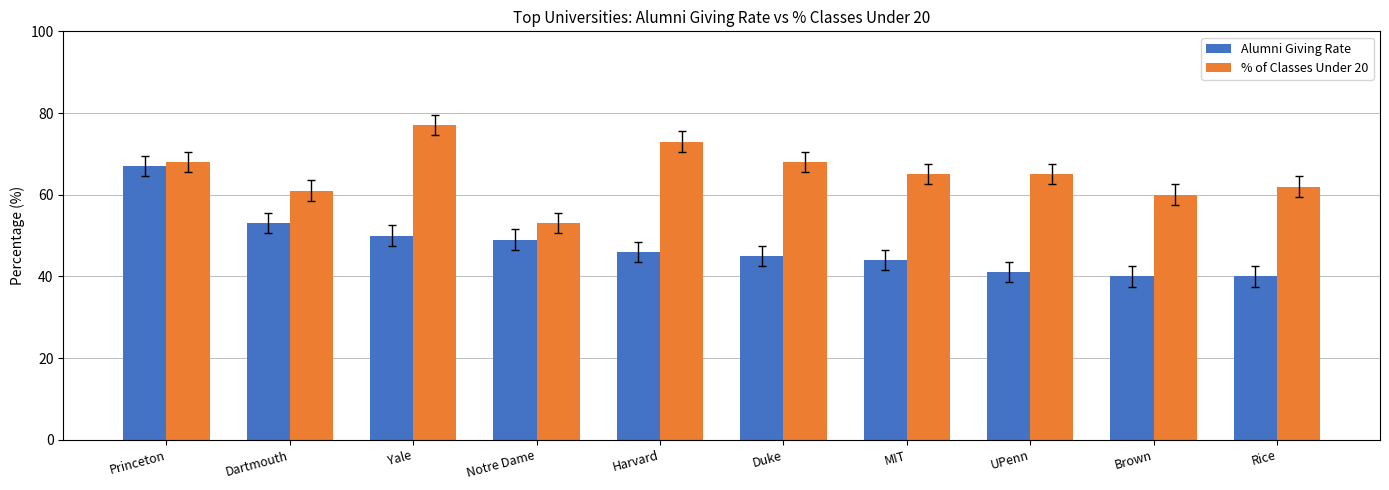

Rank the series at Rice from lowest to highest value.

Alumni Giving Rate, % of Classes Under 20